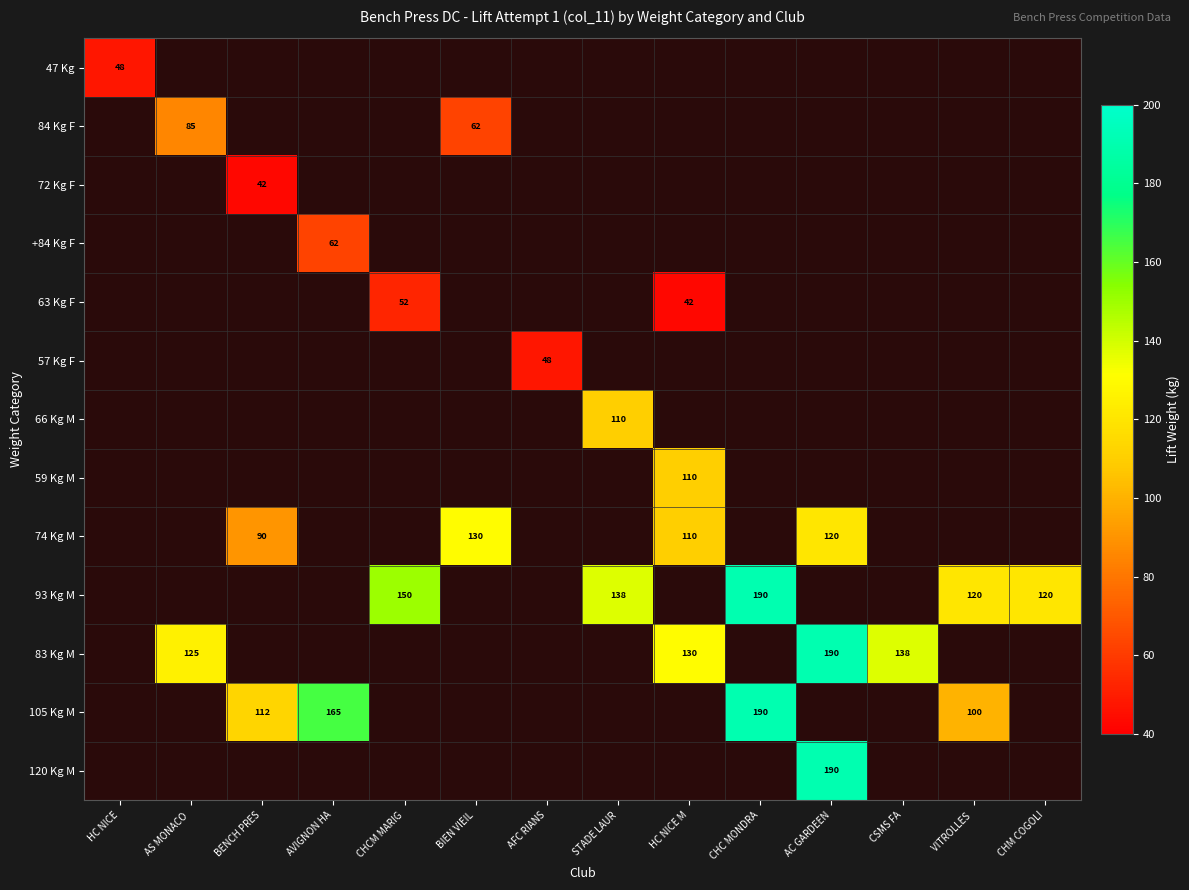

Count the number of categories in the chart.

14